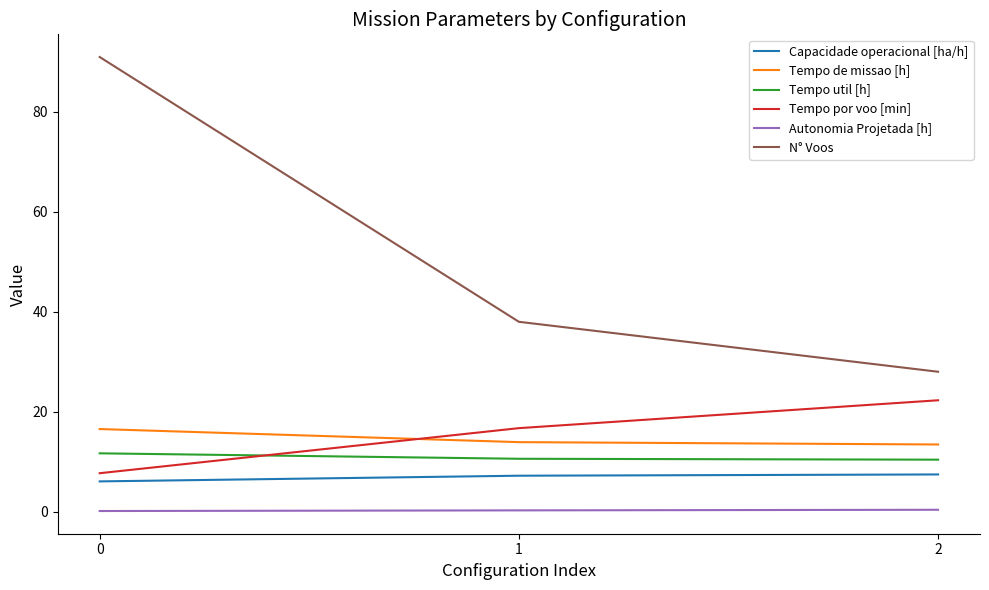

What is the average value of the N° Voos series?

52.3